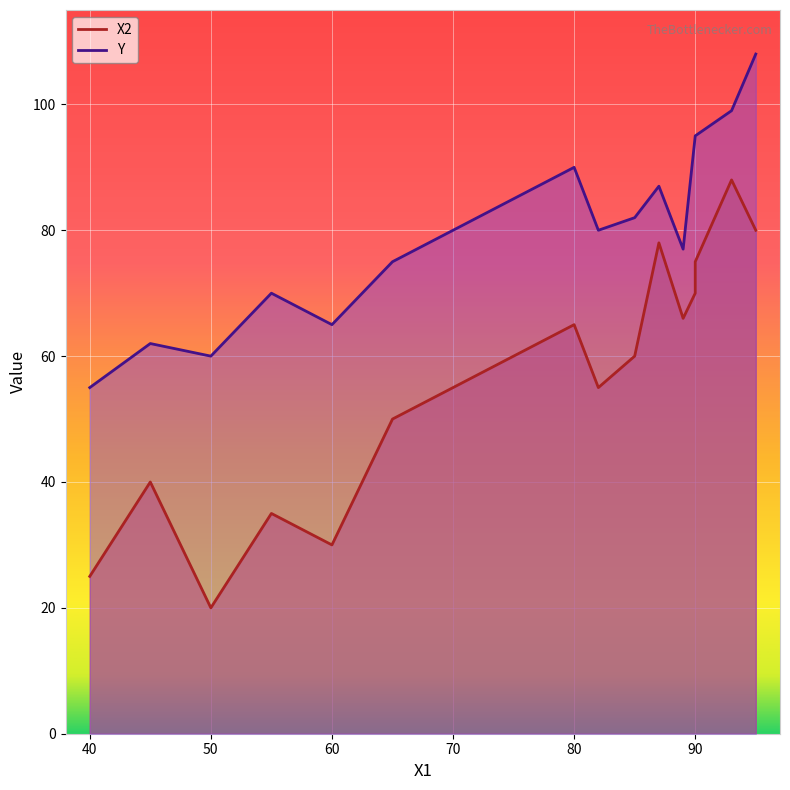

Rank the series by their average value, from highest to lowest.

Y, X2